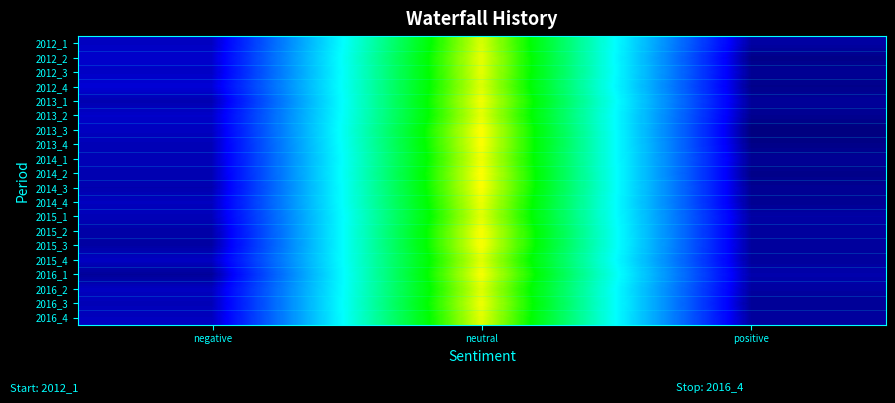

Which category has the highest value across all series?

neutral